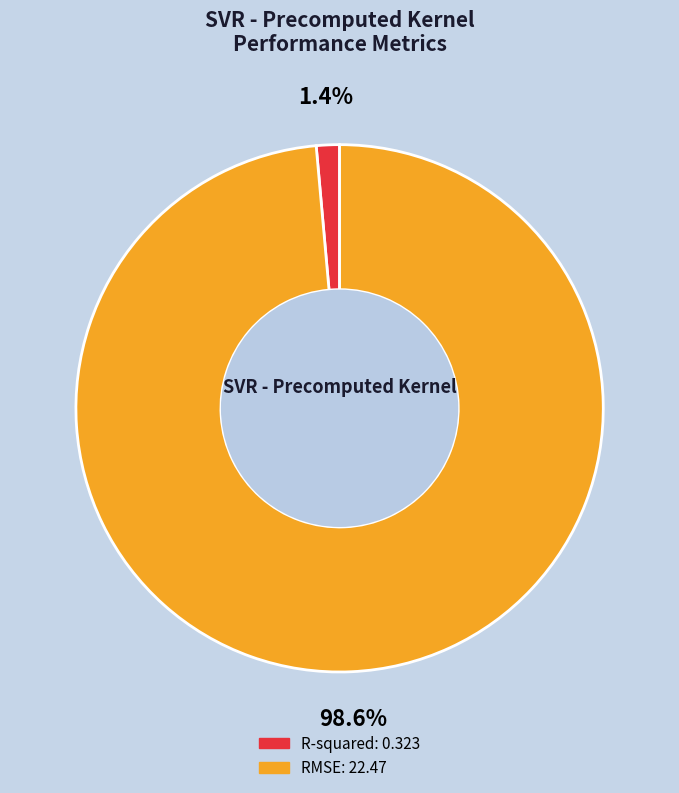

Does RMSE represent more than half of the total?

Yes